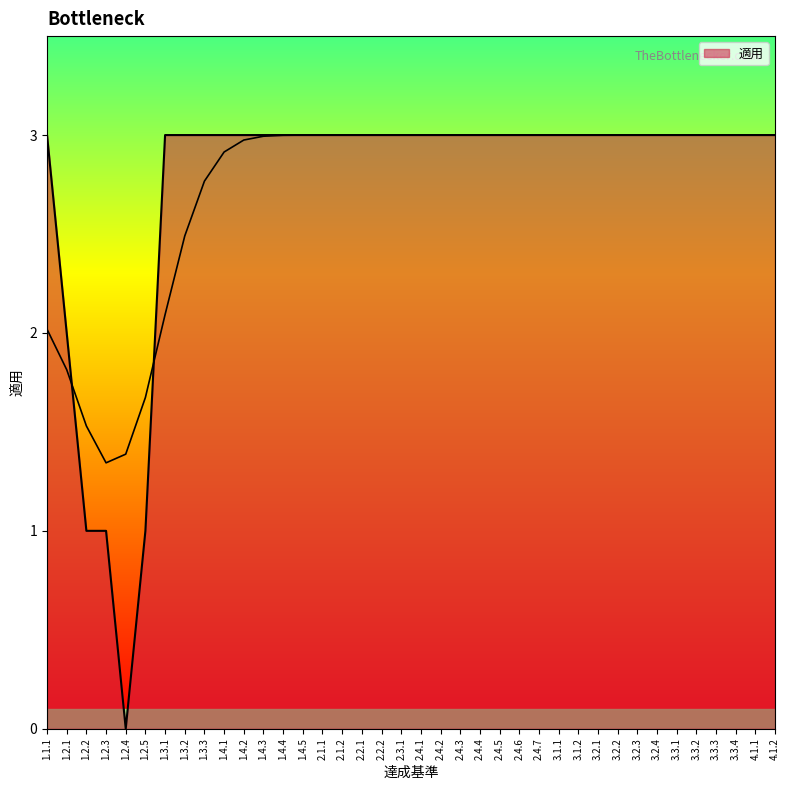

Does the chart display data point markers on the line(s)?

No